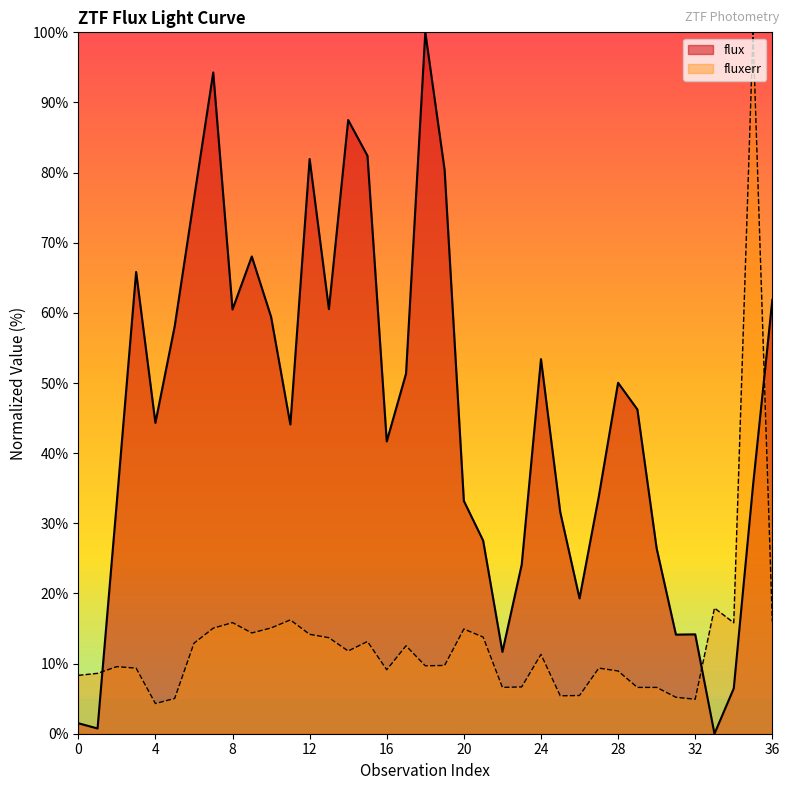

Reading right to left, list all the values displayed in this chart.

flux: 61.9	35.4	6.5	0.0	14.2	14.1	26.4	46.2	50.0	33.8	19.3	31.6	53.4	24.1	11.7	27.5	33.2	80.4	100.0	51.3	41.7	82.4	87.5	60.5	81.9	44.1	59.4	68.0	60.5	94.3	76.2	58.1	44.3	65.8	33.1	0.7	1.5
fluxerr: 16.0	100.0	15.8	17.9	4.9	5.2	6.6	6.6	8.9	9.4	5.4	5.4	11.3	6.7	6.6	13.8	14.9	9.7	9.7	12.5	9.1	13.1	11.8	13.7	14.2	16.2	15.1	14.4	15.8	15.1	12.9	5.0	4.3	9.3	9.6	8.6	8.3